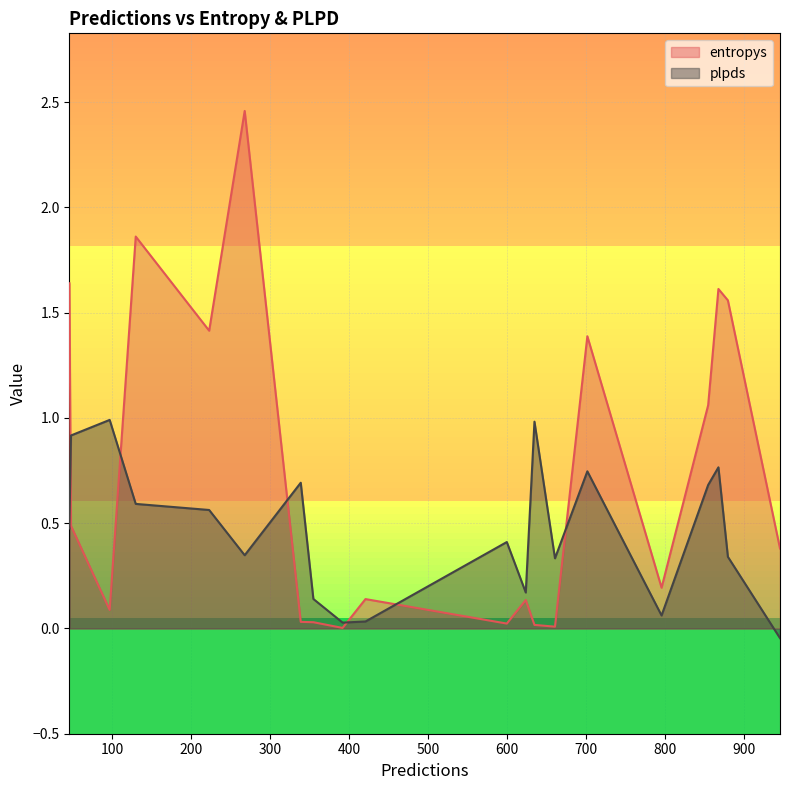

How many lines are shown in the chart?

2